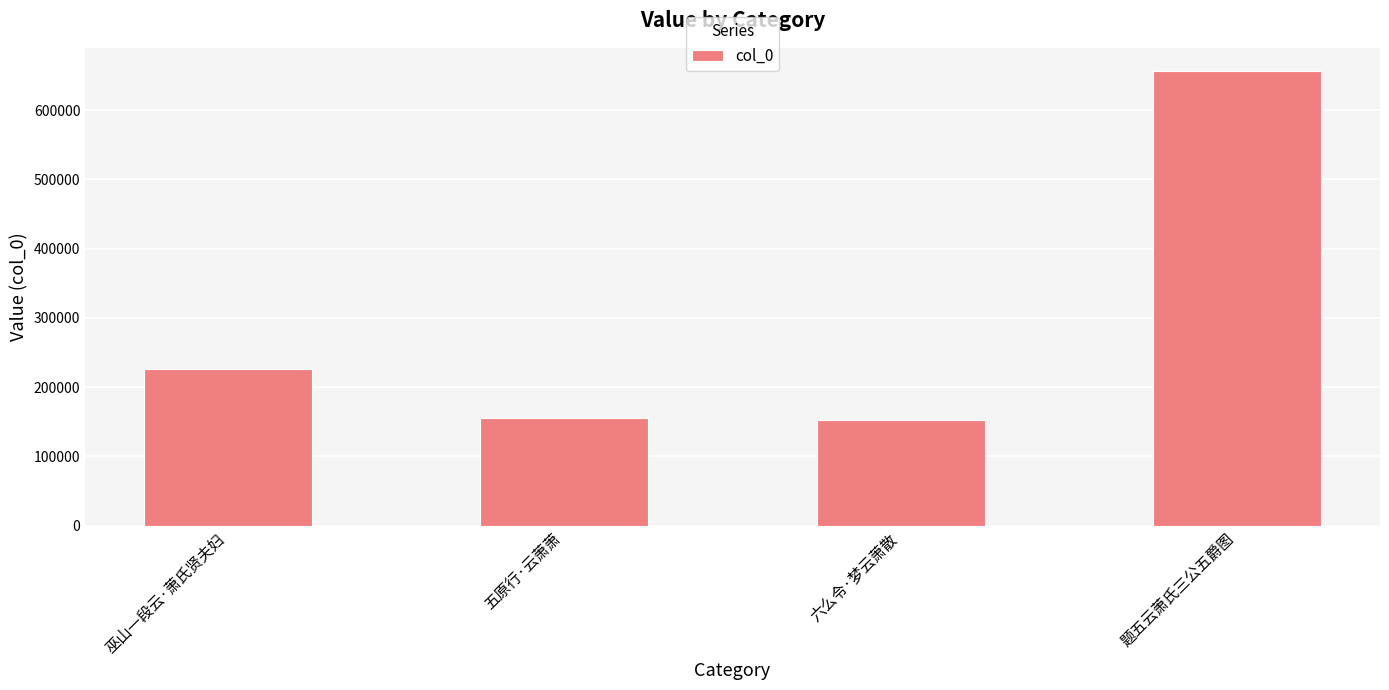

What is the ratio of the value at 题五云萧氏三公五爵图 to the value at 六么令·梦云萧散?

4.3